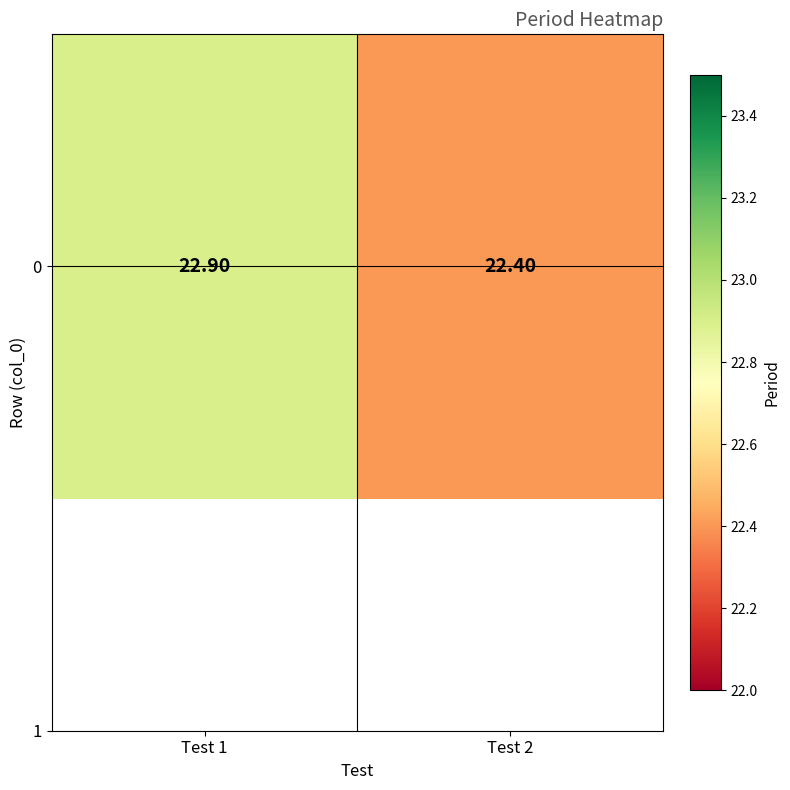

How many series are shown in this chart?

1